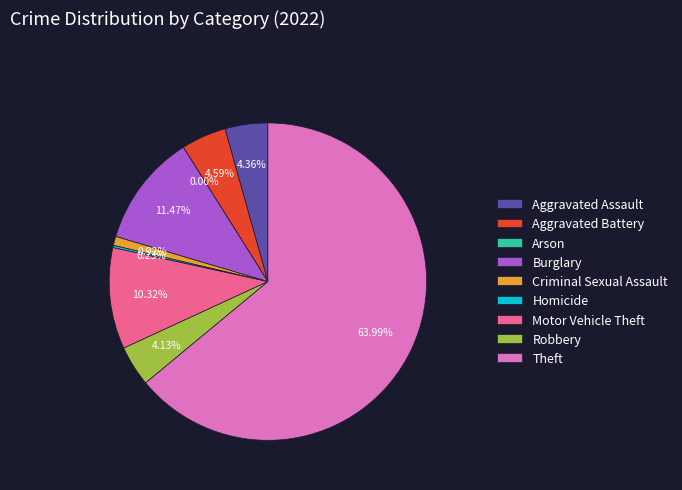

Which has a higher value, Criminal Sexual Assault or Motor Vehicle Theft?

Motor Vehicle Theft